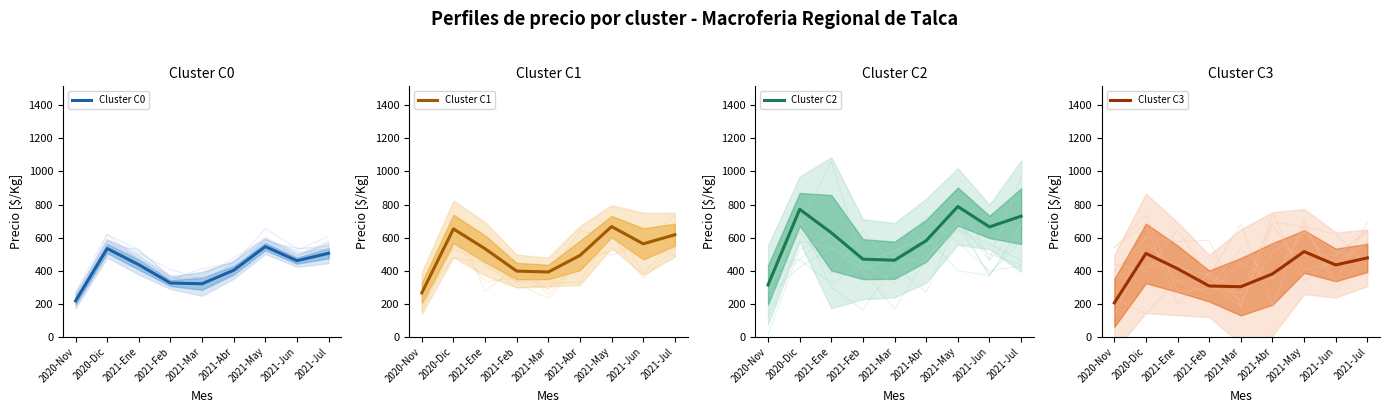

Between 2020-Nov and 2021-Mar, which series saw the biggest shift?

Cluster C2